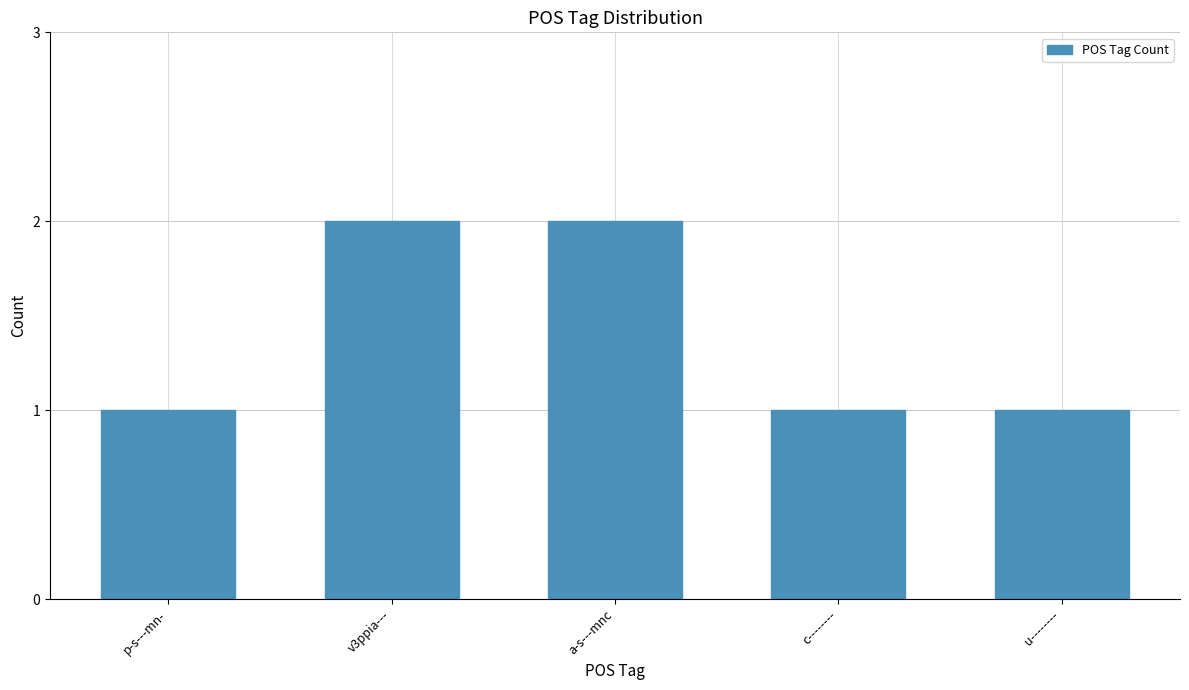

How many distinct data groups are displayed?

1